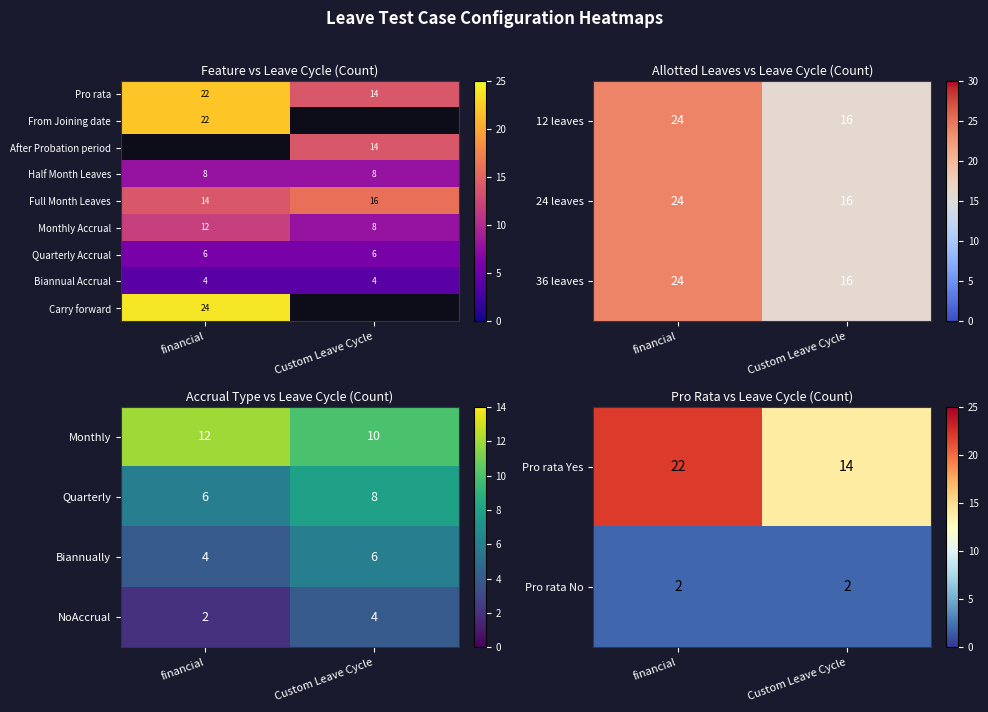

Is the value of Pro rata at financial greater than the value of Quarterly Accrual at financial?

Yes